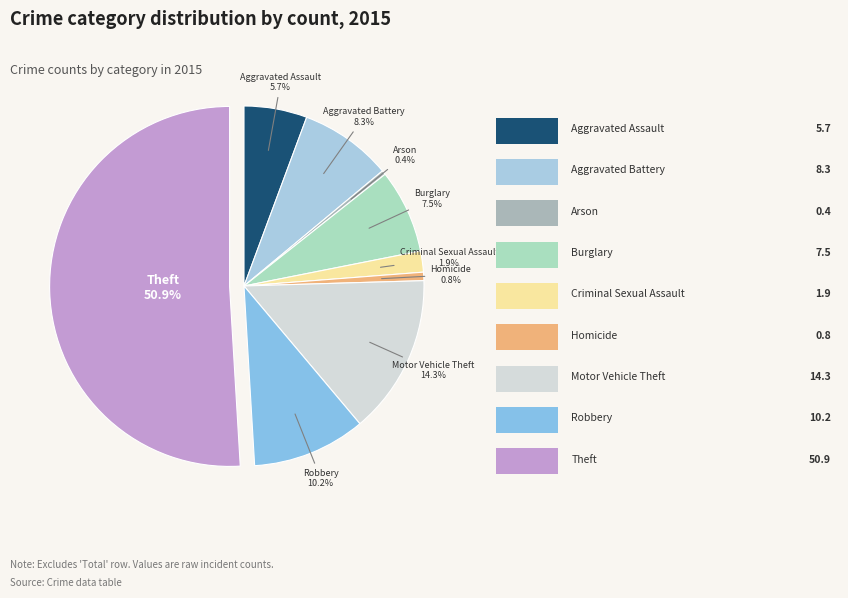

Which category accounts for the majority?

Theft